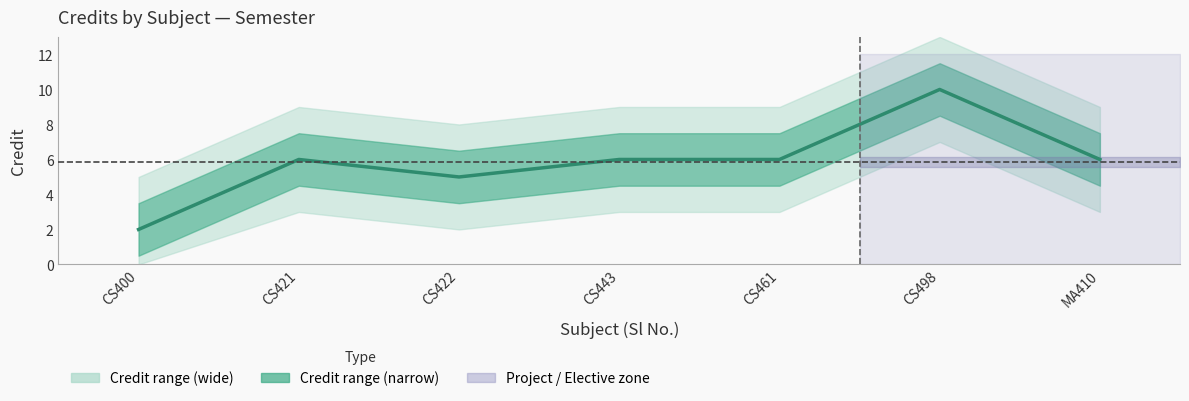

At which category does the data reach its first local valley?

CS422